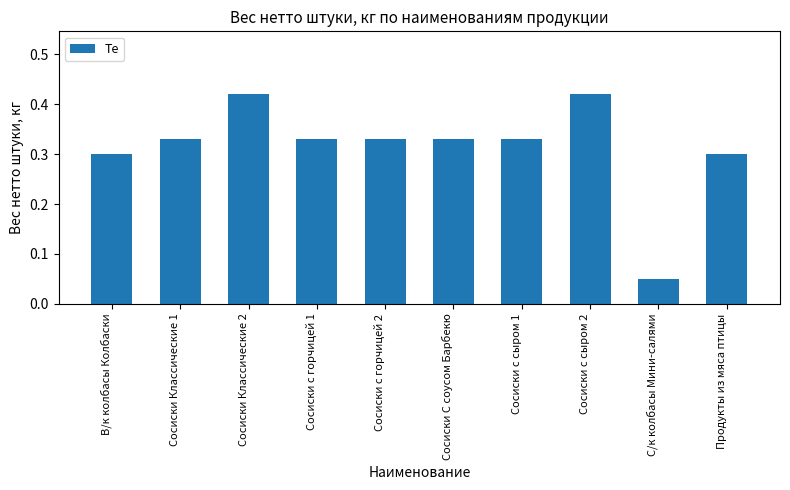

Between Сосиски Классические 2 and С/к колбасы Мини-салями, which is larger?

Сосиски Классические 2